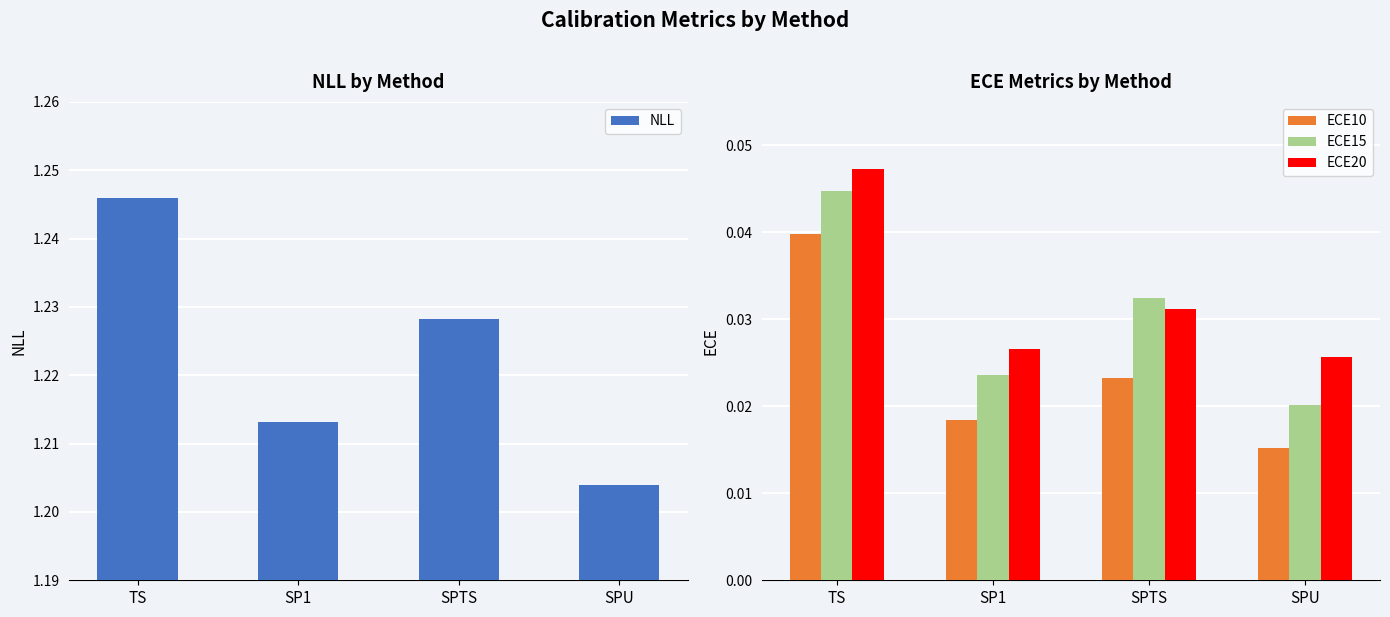

The value of ECE10 at SPU is 0.0. True or false?

True